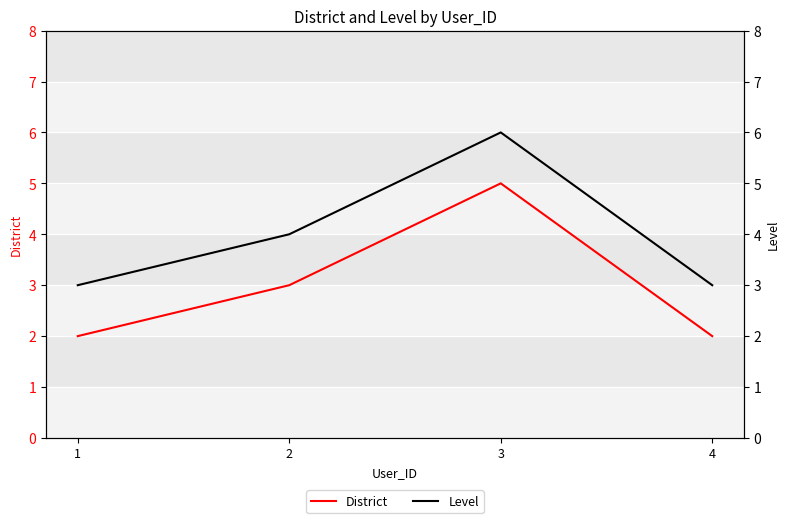

Reading left to right, what are all the values shown in this chart?

District: 1=2	2=3	3=5	4=2
Level: 1=3	2=4	3=6	4=3